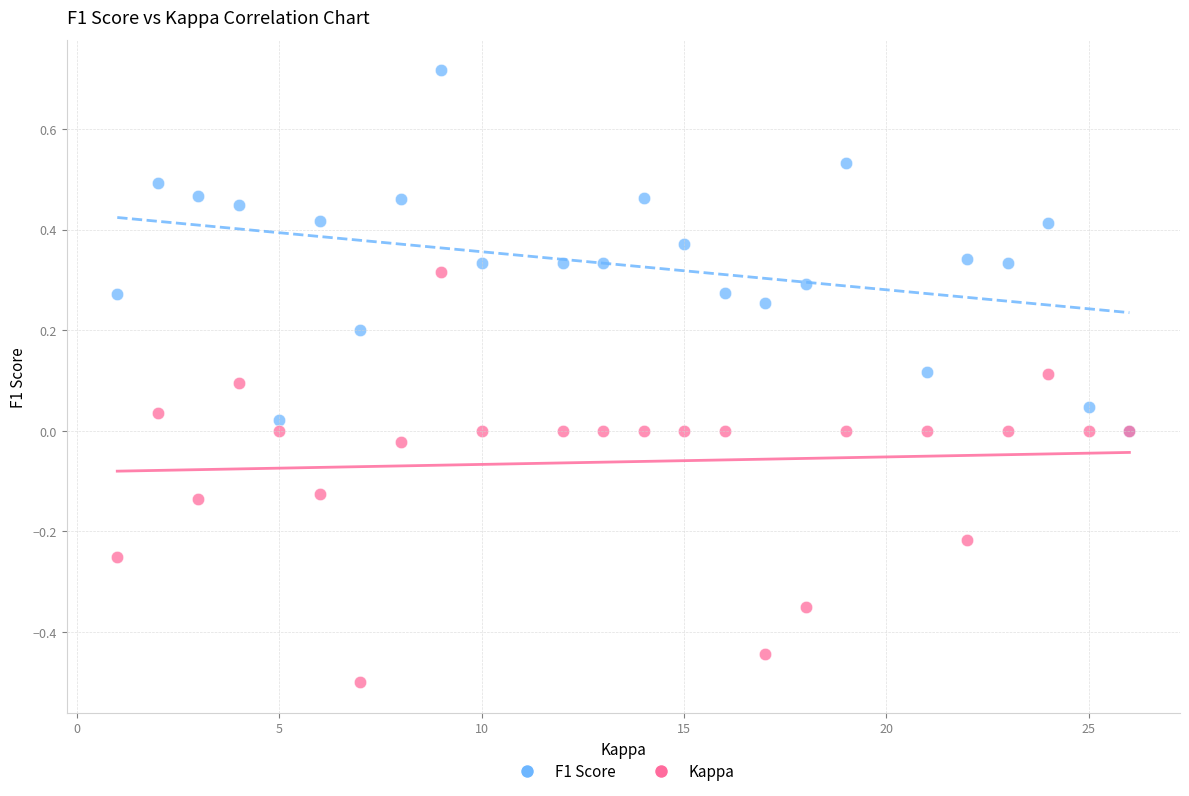

Which series contains the lowest Y value?

Kappa